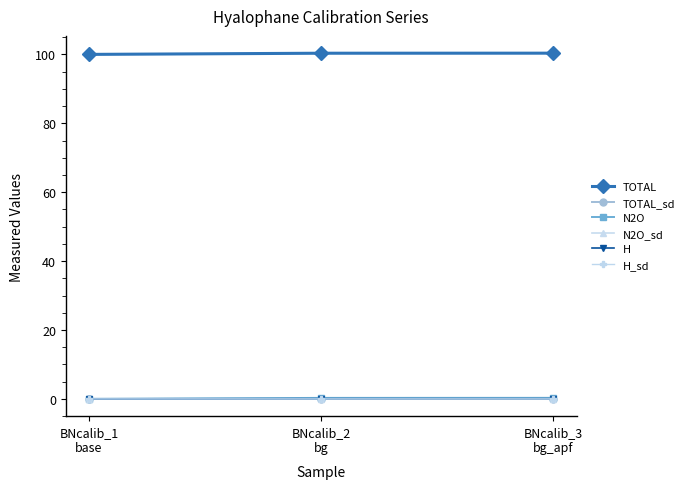

What are all the series names shown in the legend?

TOTAL, TOTAL_sd, N2O, N2O_sd, H, H_sd